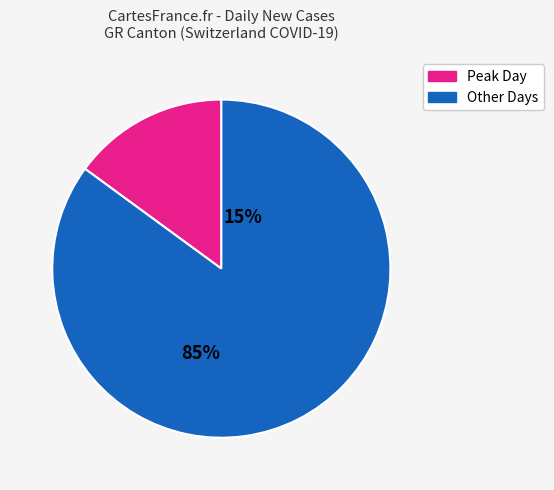

Which category has the smallest portion of the pie?

Peak Day